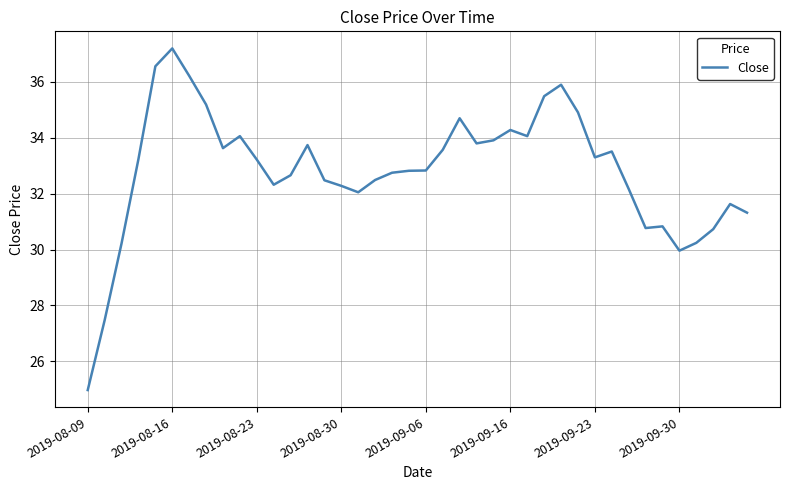

What is the minimum value shown in the chart?

25.0